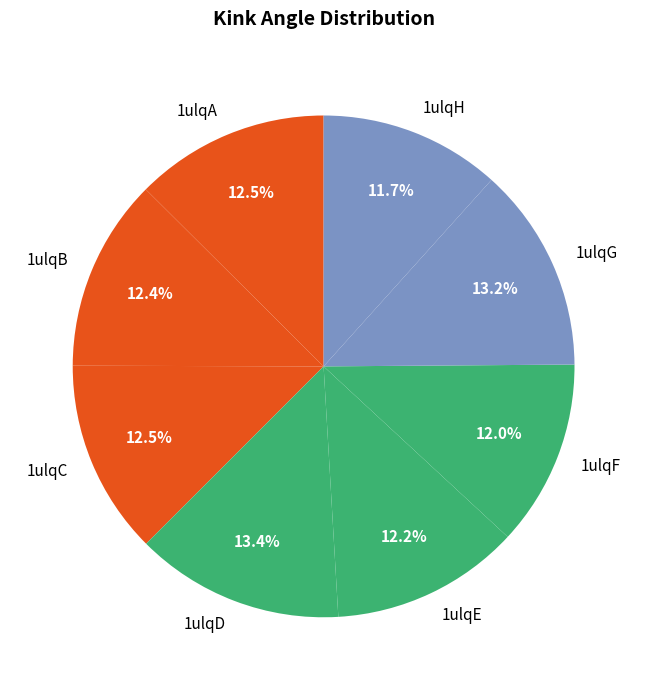

Combined, do 1ulqD and 1ulqB account for over 50%?

No